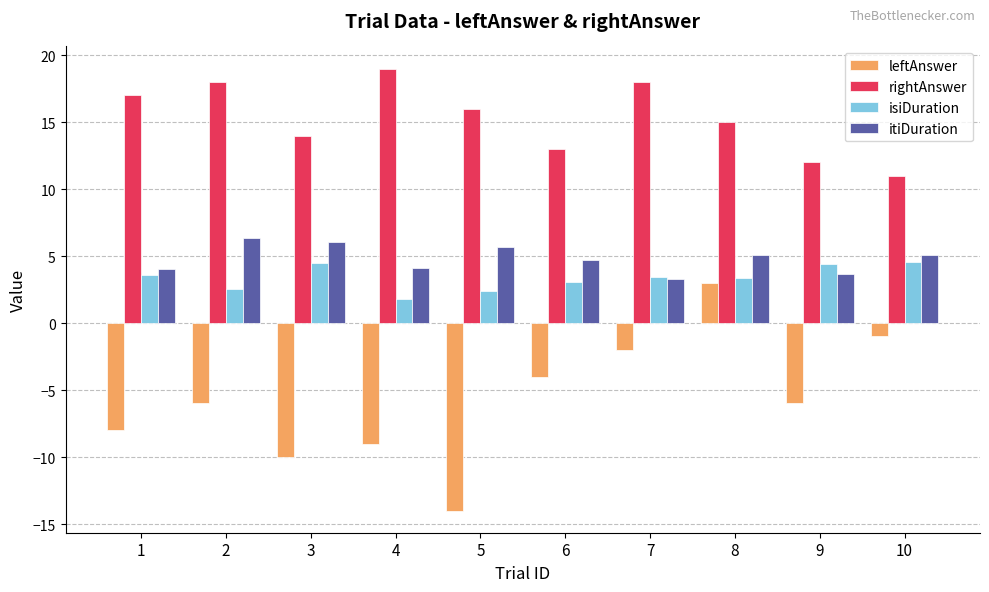

Is the value of rightAnswer at 2 greater than the value of isiDuration at 9?

Yes